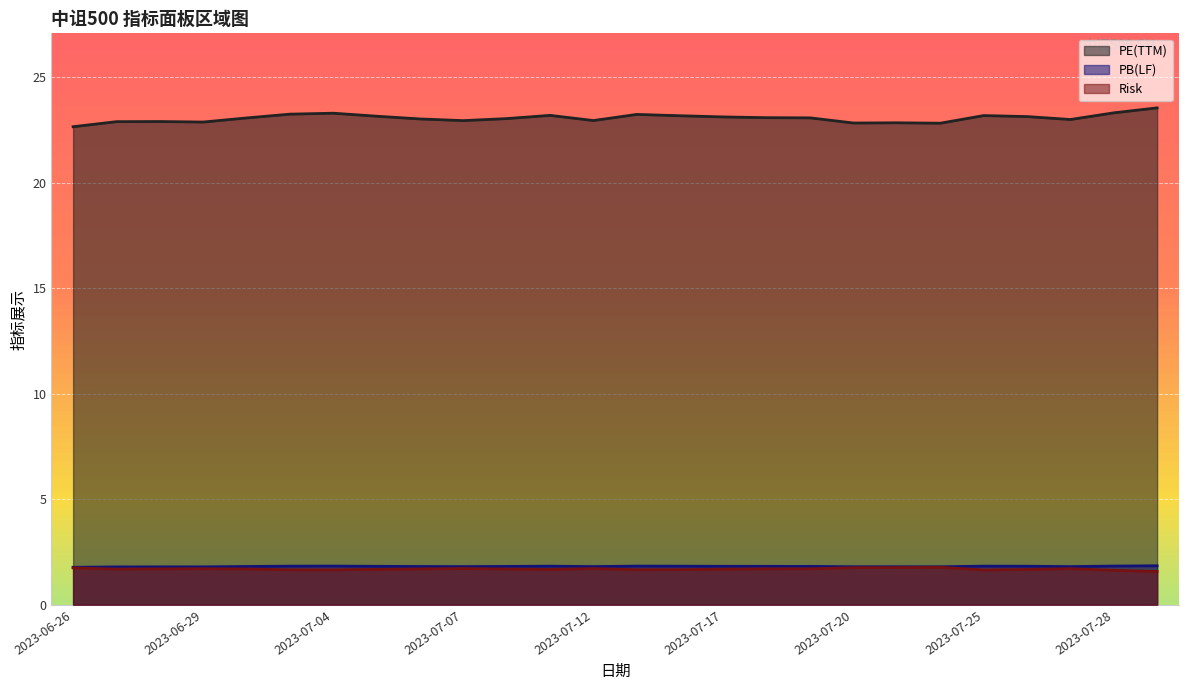

Reading left to right, what are all the values shown in this chart?

pe_ttm: 2023-06-26=22.7	2023-06-27=22.9	2023-06-28=22.9	2023-06-29=22.9	2023-06-30=23.1	2023-07-03=23.3	2023-07-04=23.3	2023-07-05=23.2	2023-07-06=23.0	2023-07-07=23.0	2023-07-10=23.0	2023-07-11=23.2	2023-07-12=23.0	2023-07-13=23.2	2023-07-14=23.2	2023-07-17=23.1	2023-07-18=23.1	2023-07-19=23.1	2023-07-20=22.8	2023-07-21=22.8	2023-07-24=22.8	2023-07-25=23.2	2023-07-26=23.1	2023-07-27=23.0	2023-07-28=23.3	2023-07-31=23.6
pb_lf: 2023-06-26=1.8	2023-06-27=1.8	2023-06-28=1.8	2023-06-29=1.8	2023-06-30=1.8	2023-07-03=1.8	2023-07-04=1.8	2023-07-05=1.8	2023-07-06=1.8	2023-07-07=1.8	2023-07-10=1.8	2023-07-11=1.8	2023-07-12=1.8	2023-07-13=1.8	2023-07-14=1.8	2023-07-17=1.8	2023-07-18=1.8	2023-07-19=1.8	2023-07-20=1.8	2023-07-21=1.8	2023-07-24=1.8	2023-07-25=1.8	2023-07-26=1.8	2023-07-27=1.8	2023-07-28=1.8	2023-07-31=1.8
risk: 2023-06-26=1.7	2023-06-27=1.7	2023-06-28=1.7	2023-06-29=1.7	2023-06-30=1.7	2023-07-03=1.7	2023-07-04=1.7	2023-07-05=1.7	2023-07-06=1.7	2023-07-07=1.7	2023-07-10=1.7	2023-07-11=1.7	2023-07-12=1.7	2023-07-13=1.7	2023-07-14=1.7	2023-07-17=1.7	2023-07-18=1.7	2023-07-19=1.7	2023-07-20=1.8	2023-07-21=1.8	2023-07-24=1.8	2023-07-25=1.7	2023-07-26=1.7	2023-07-27=1.7	2023-07-28=1.6	2023-07-31=1.6